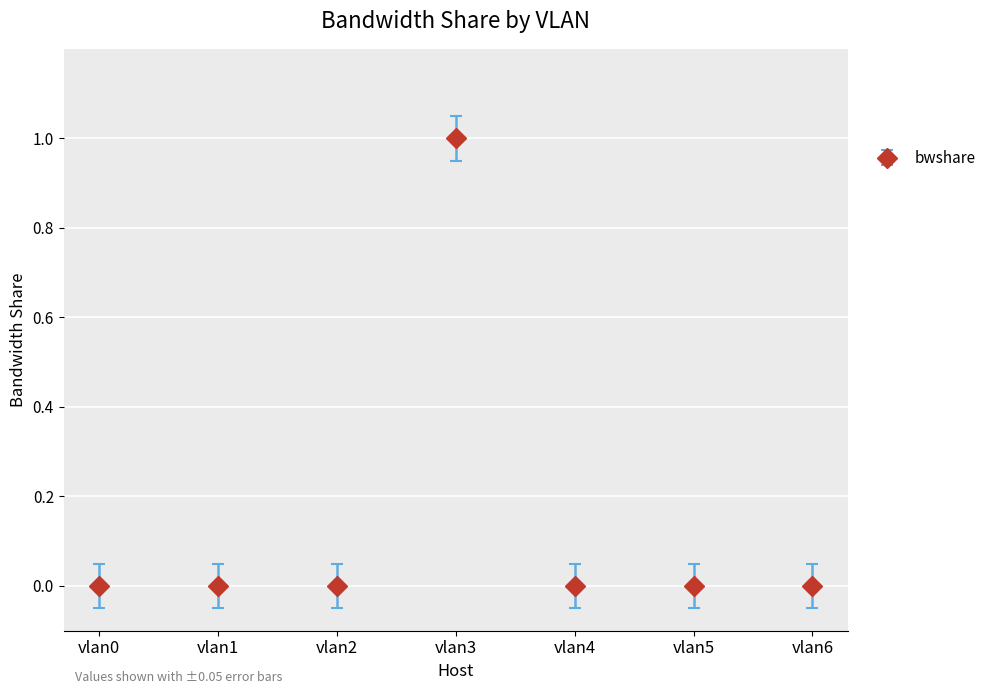

What is the value of the 4th point from the left?

1